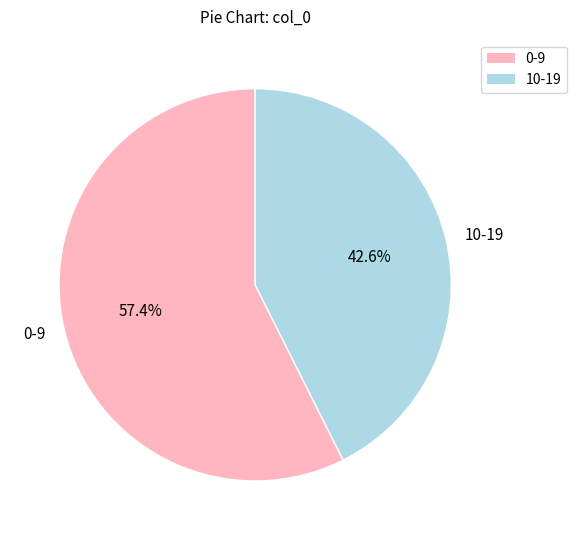

Which has a higher value, 0-9 or 10-19?

0-9